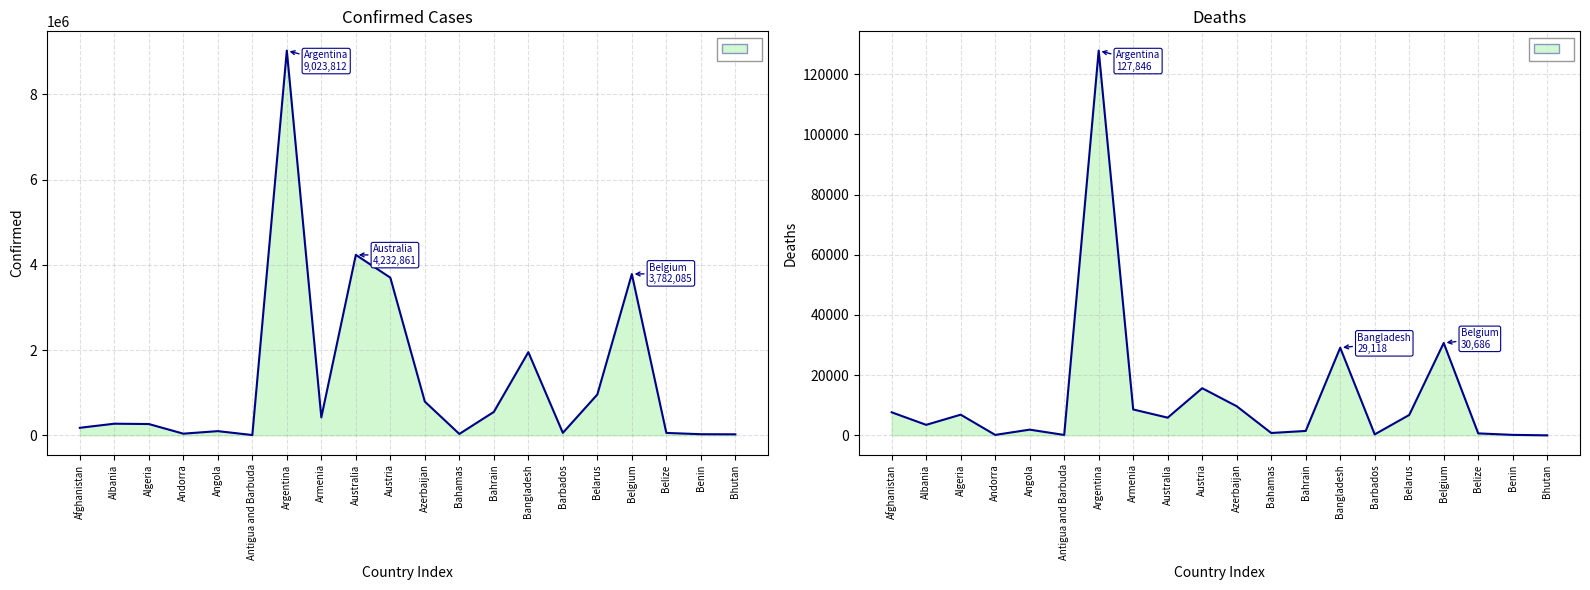

True or false: Confirmed has more than 2 points higher than both neighbors.

True